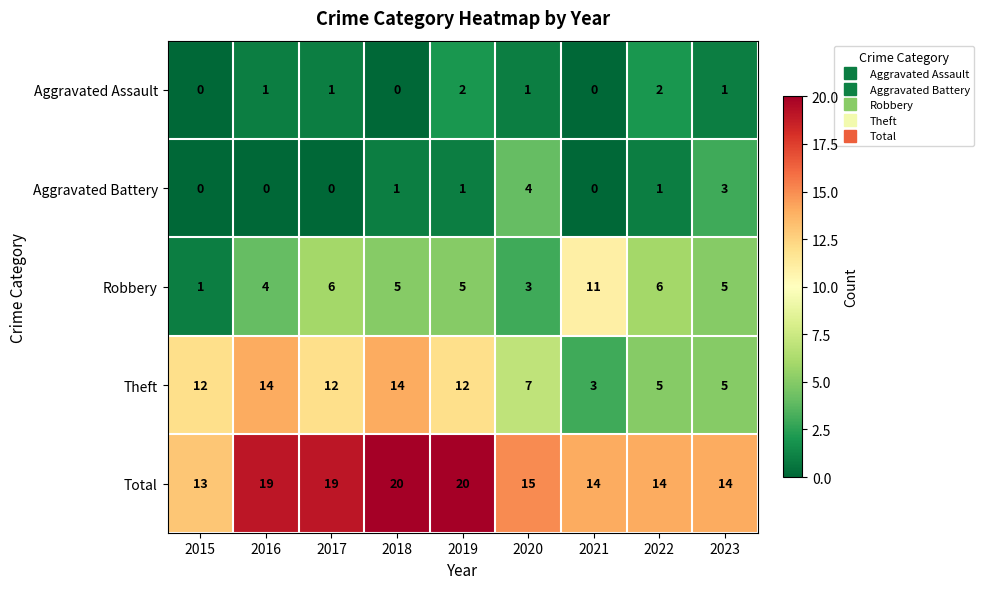

What is the sum of all Aggravated Assault values?

8